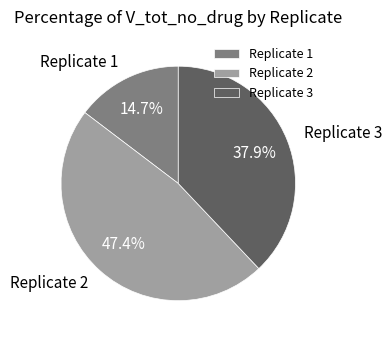

Is there a majority slice in this chart?

No